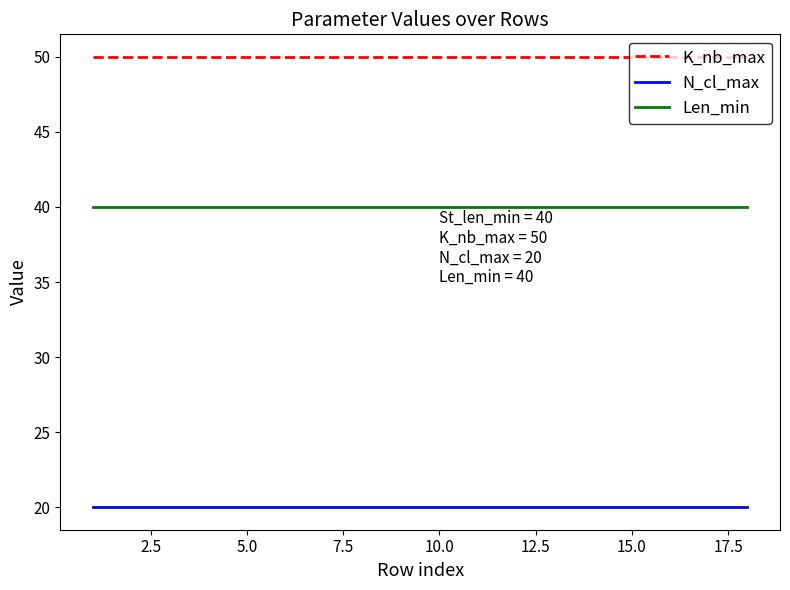

Does the chart display data point markers on the line(s)?

No